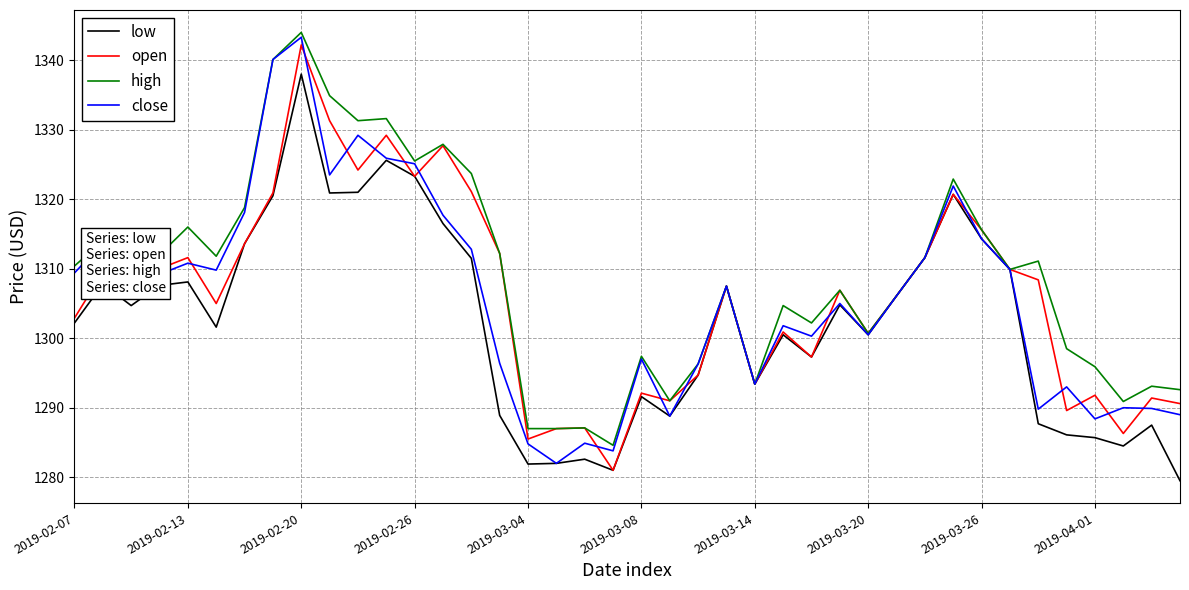

What is the maximum value shown in the chart?

1344.0